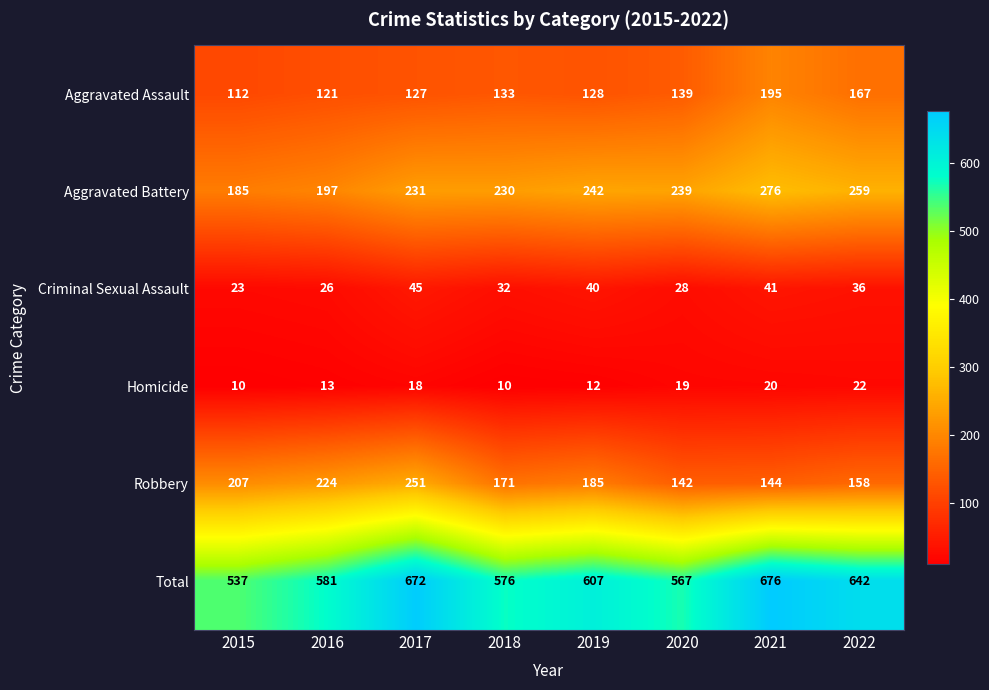

What is the total value across all series at 2018?

1152